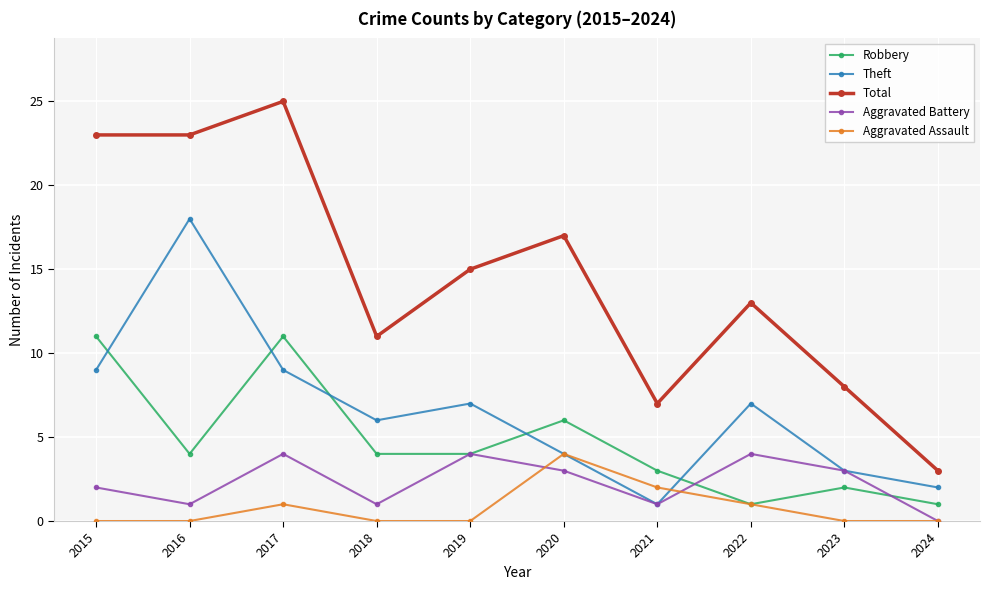

Is the value of Total at 2017 greater than the value of Aggravated Battery at 2016?

Yes